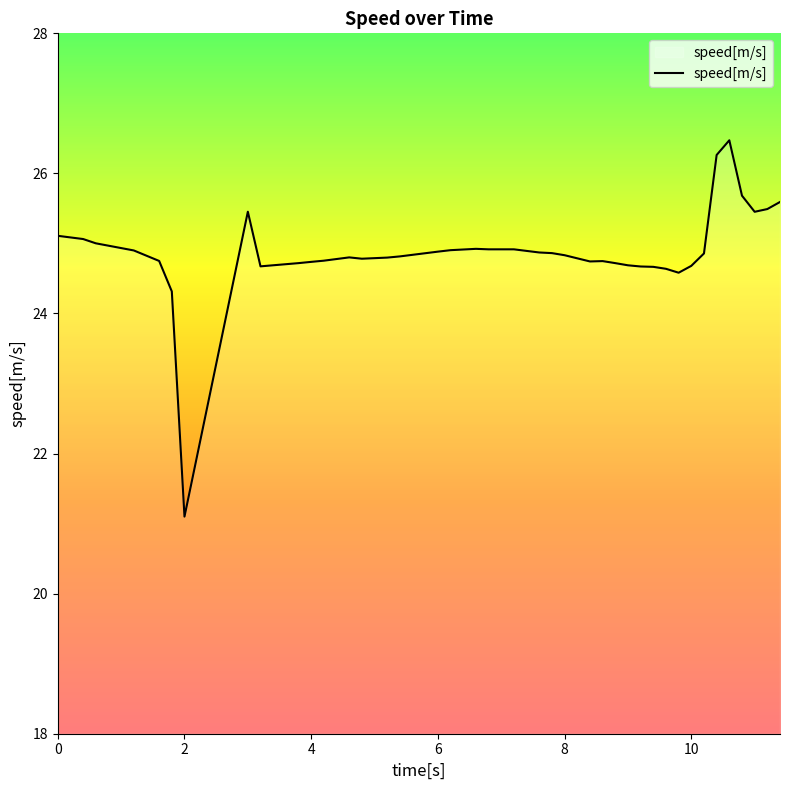

What is the difference between the maximum and minimum values?

5.4